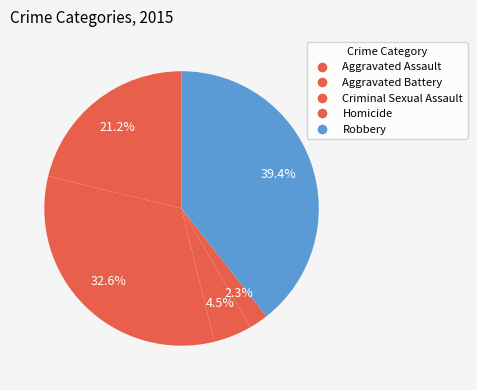

Which has a higher value, Aggravated Assault or Criminal Sexual Assault?

Aggravated Assault